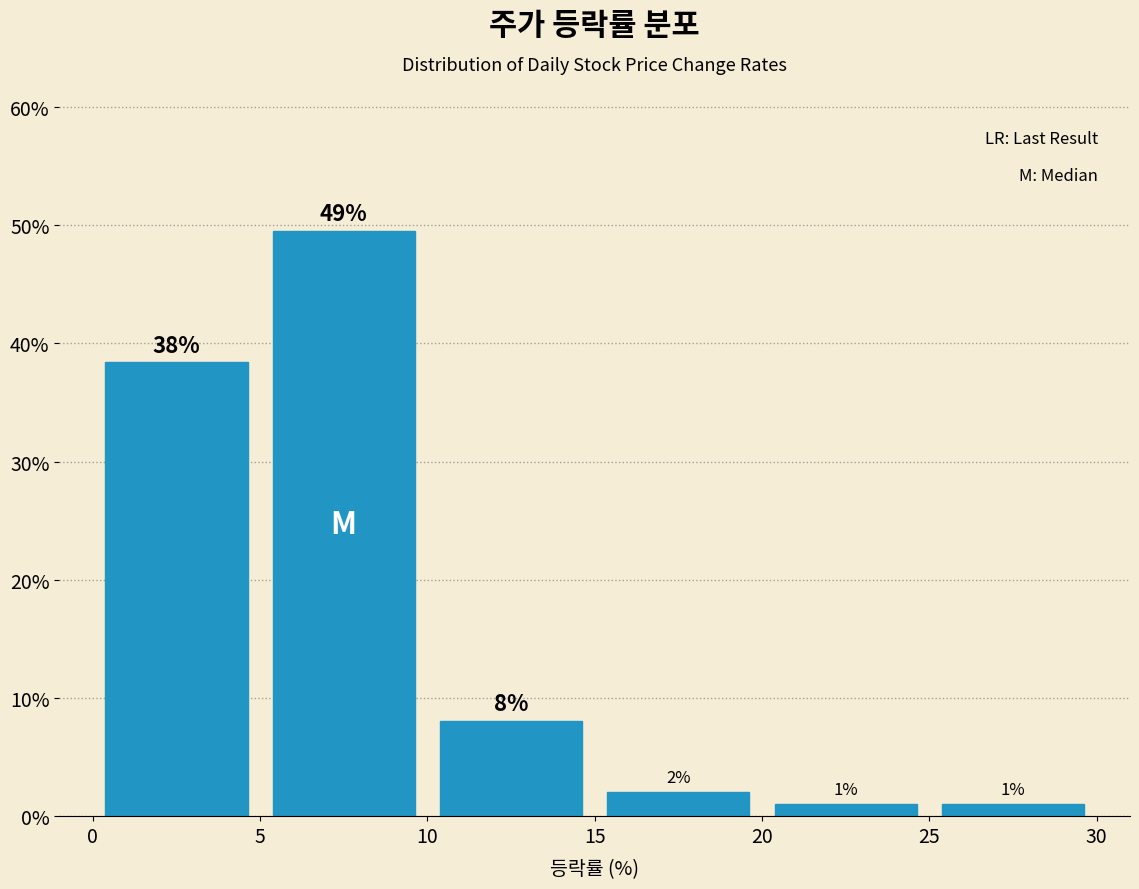

Over which range of the x-axis is the bar tallest?

5 to 10